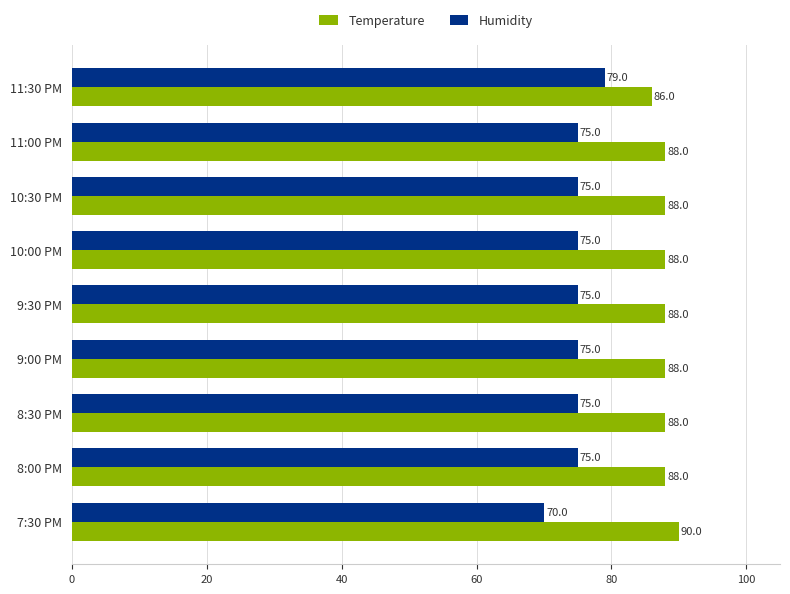

Which series has the largest range (max minus min)?

Humidity